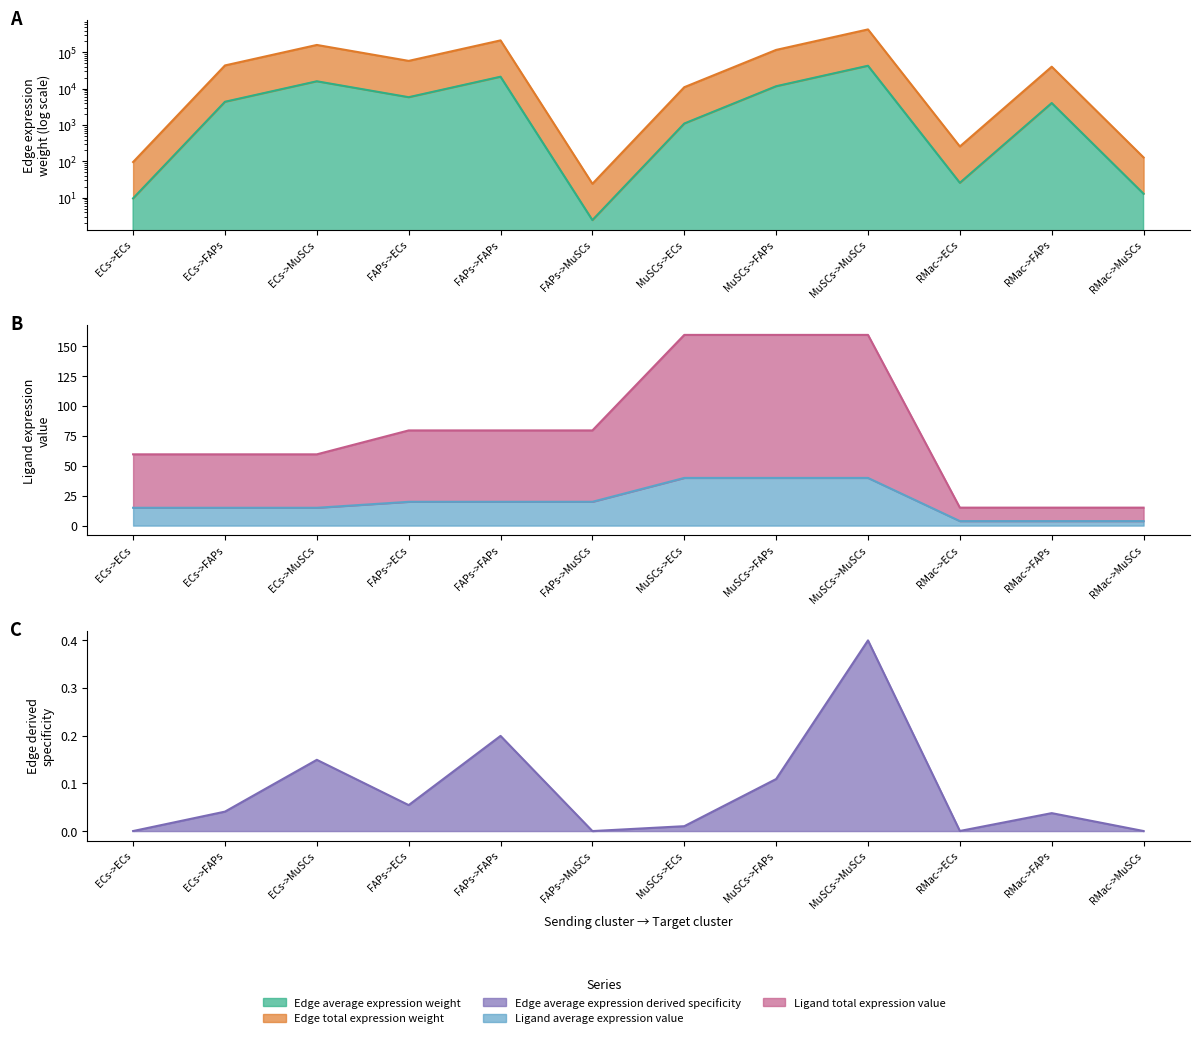

Is it true that Ligand average expression value equals 3.7 at RMac->MuSCs?

True